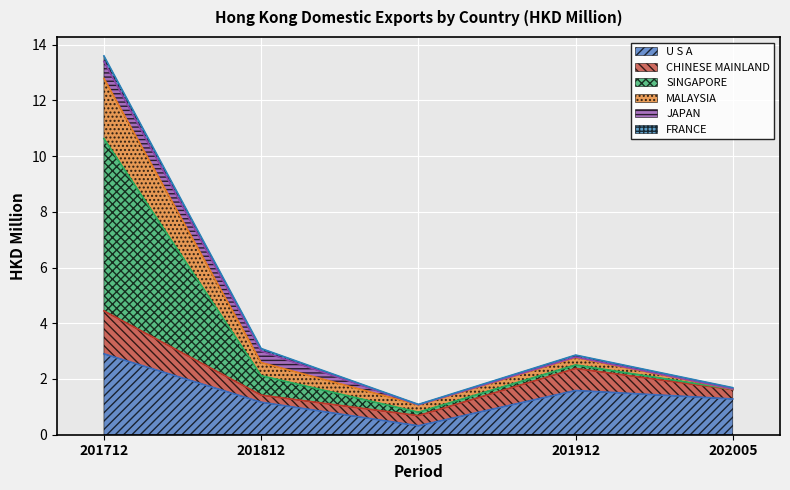

At which label does U S A reach its peak?

201712